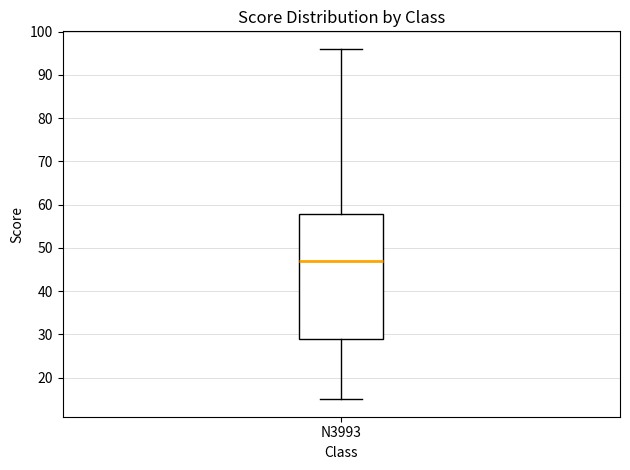

Transcribe this box plot: give where the median line is, the range the box spans, and where the two whiskers end, as read against the y-axis. The values are not printed on the chart, so give them approximately, as read against the axis.

median 47, box 29 to 58, whiskers 15 to 96